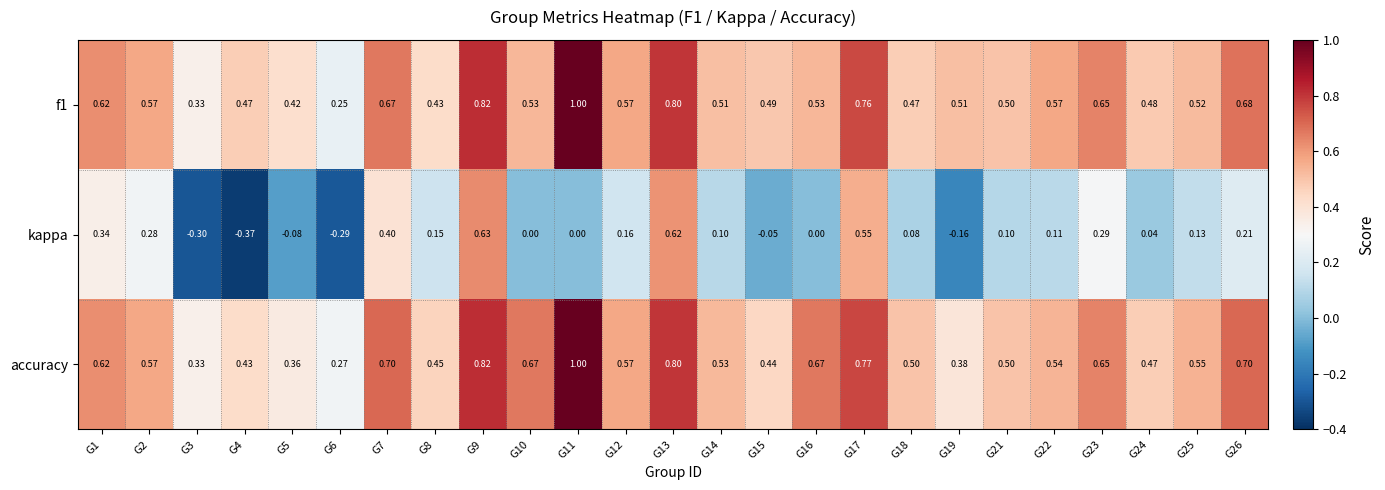

Which series has the largest total across all categories?

accuracy